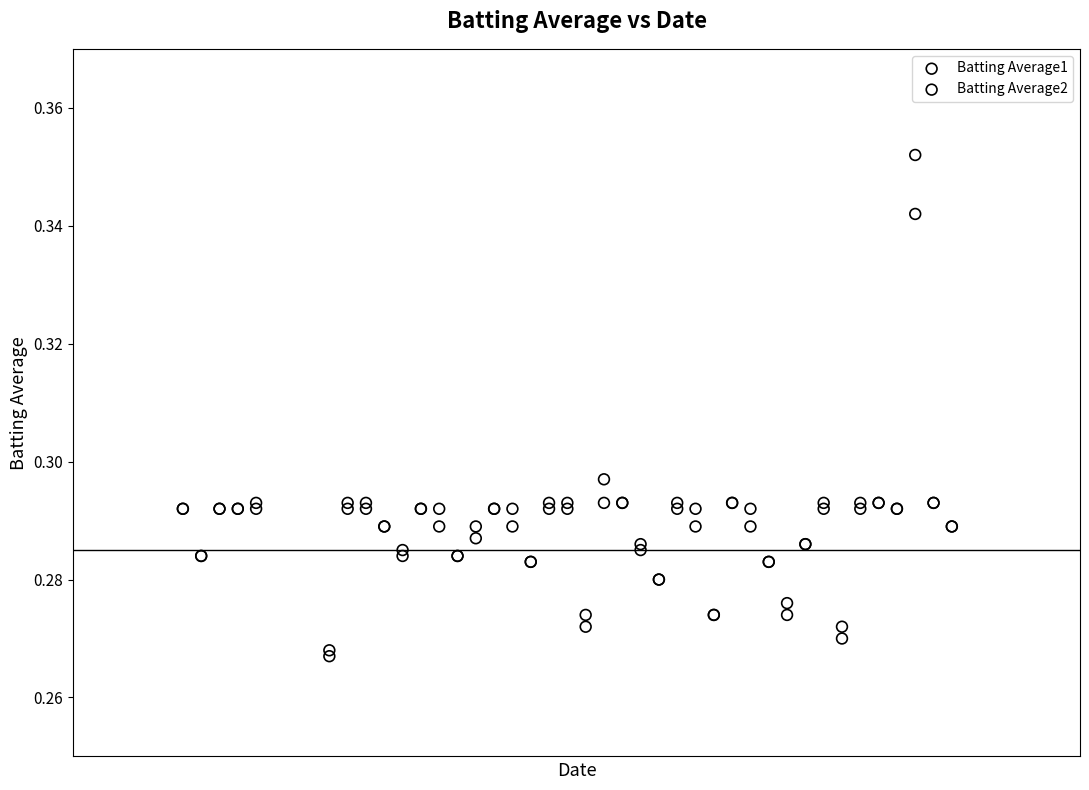

Which series contains the highest Y value?

Batting Average1